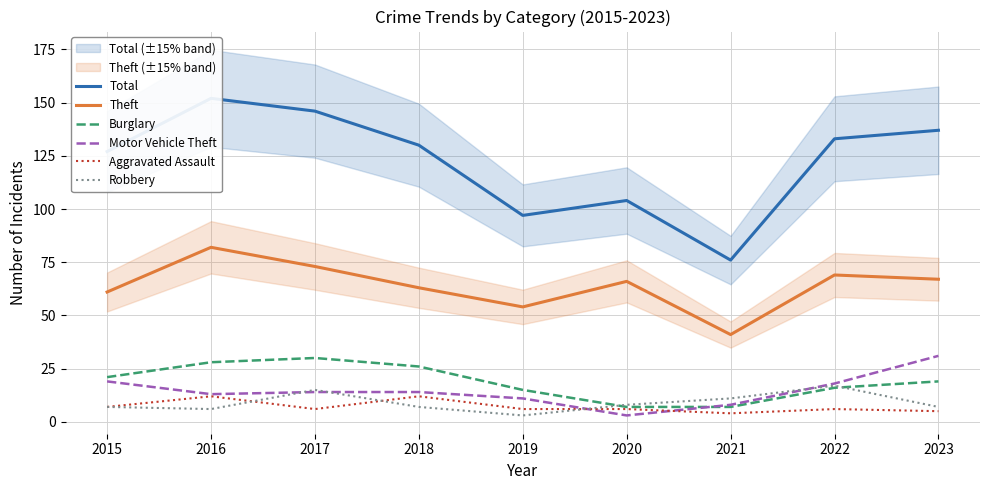

The Robbery series shows 2 at 2020. True or false?

False